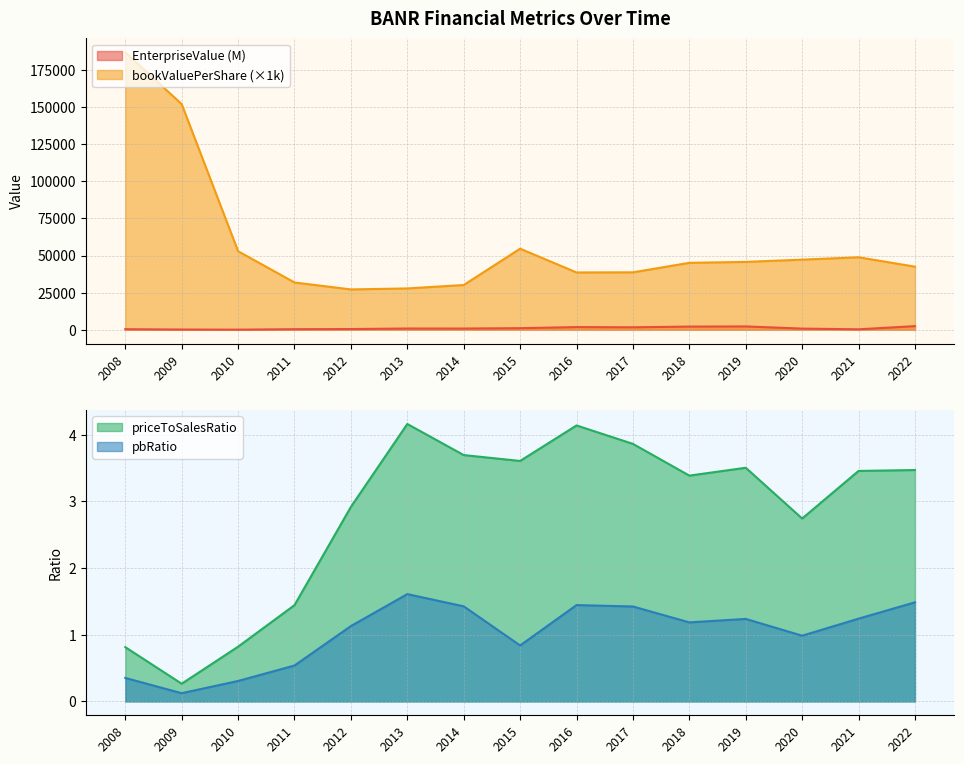

The value of pbRatio at 2020 is 1.4. True or false?

False